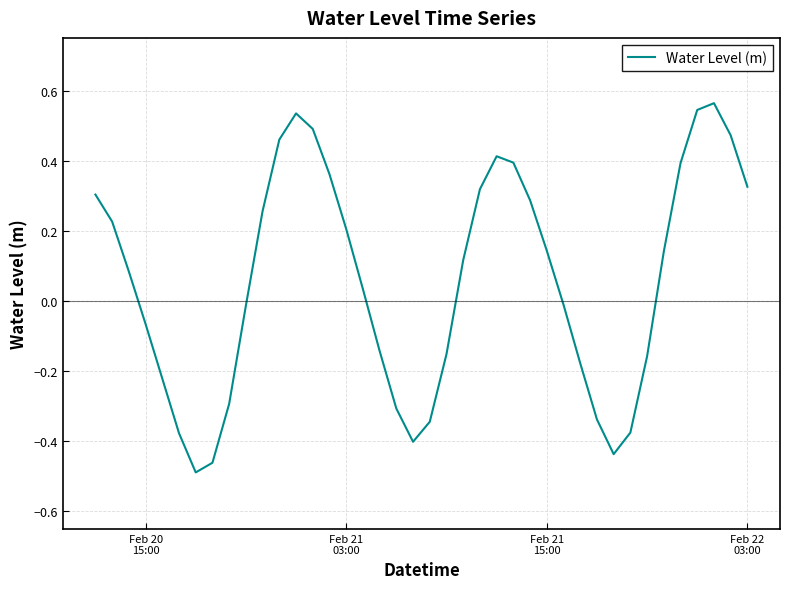

What is the difference between the maximum and minimum values?

1.1